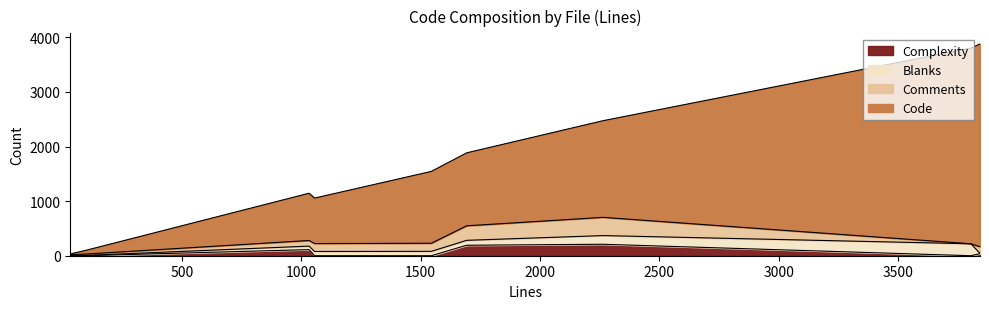

How many lines are shown in the chart?

4